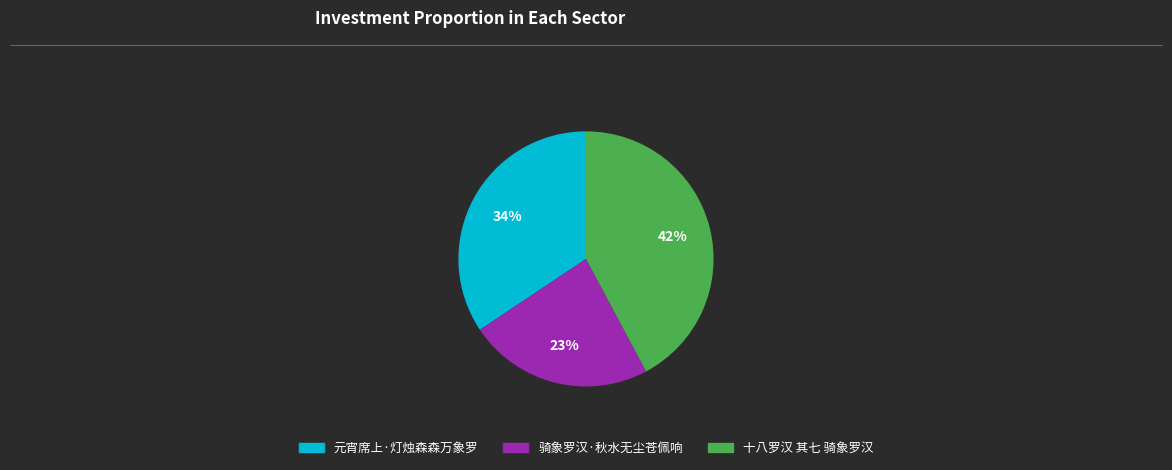

True or false: 元宵席上·灯烛森森万象罗 accounts for 49% of the total.

False